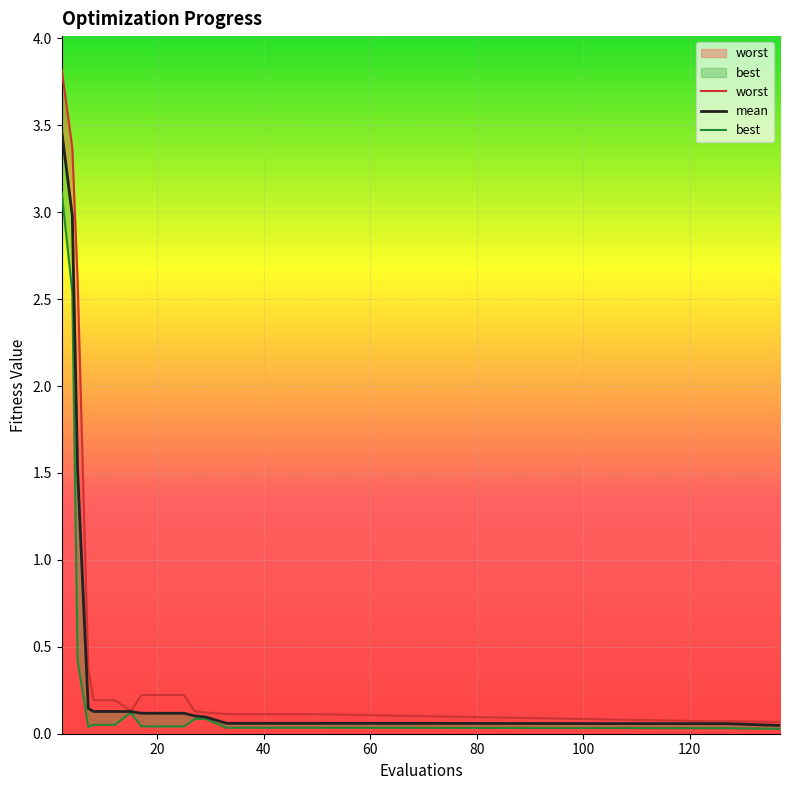

True or false: worst has more than 1 interior local peaks.

False